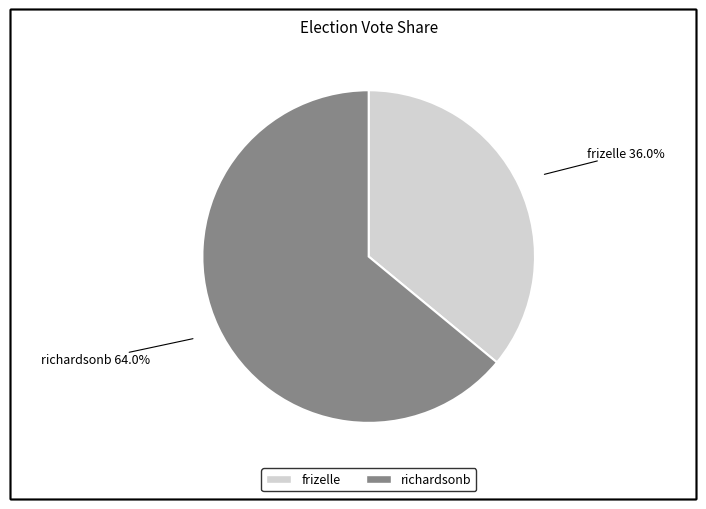

How many slices are in this pie chart?

2